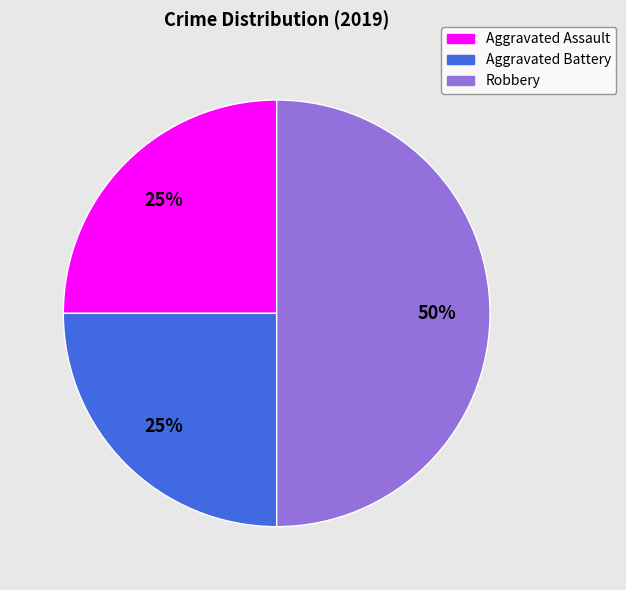

Does Aggravated Assault represent more than half of the total?

No